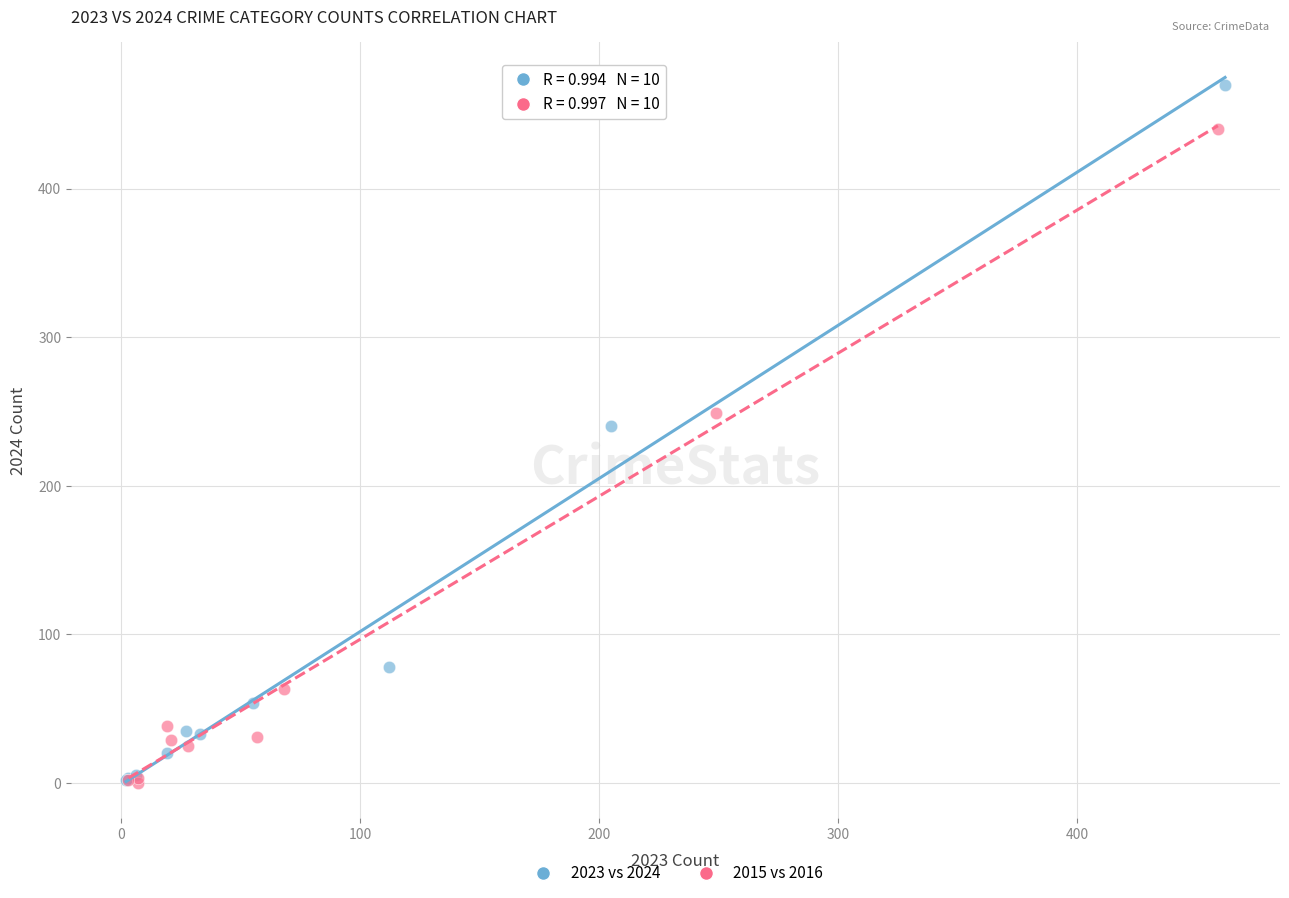

Which series reaches the maximum Y coordinate?

2023 vs 2024